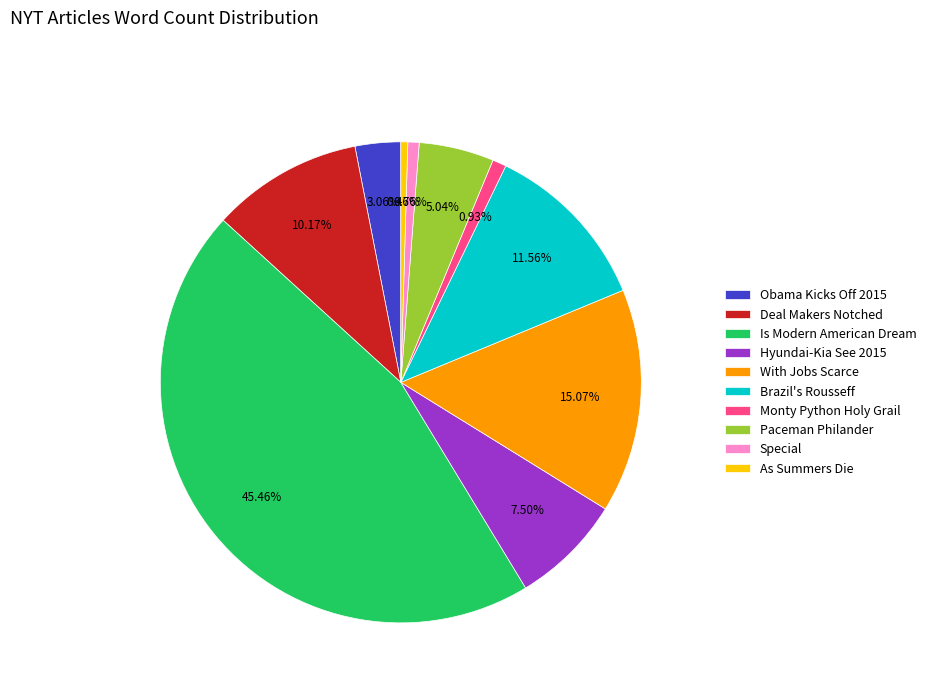

What is the largest slice in the pie chart?

Is Modern American Dream